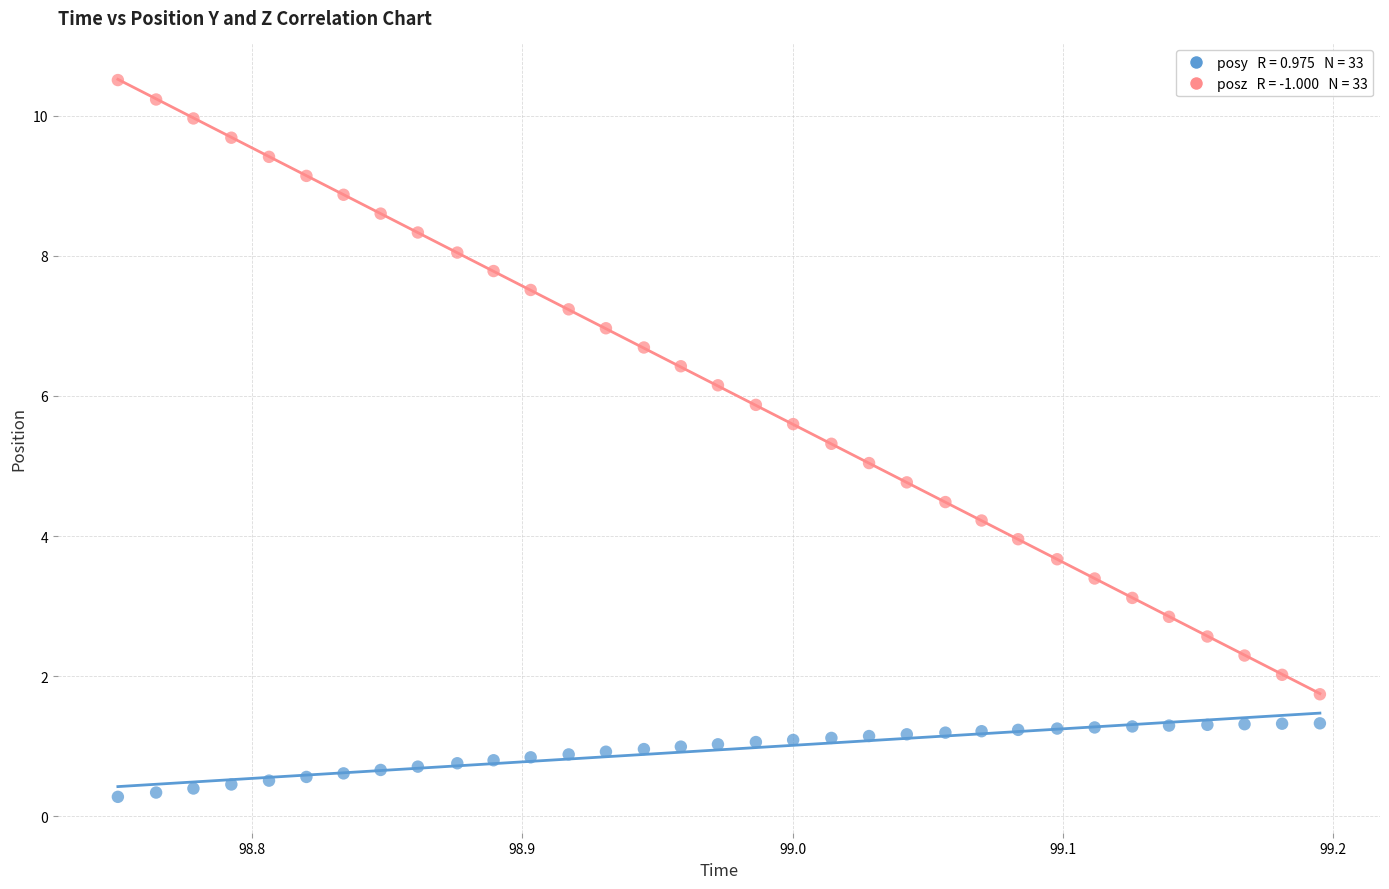

Across all data points, what is the range of Y values (max minus min)?

10.2